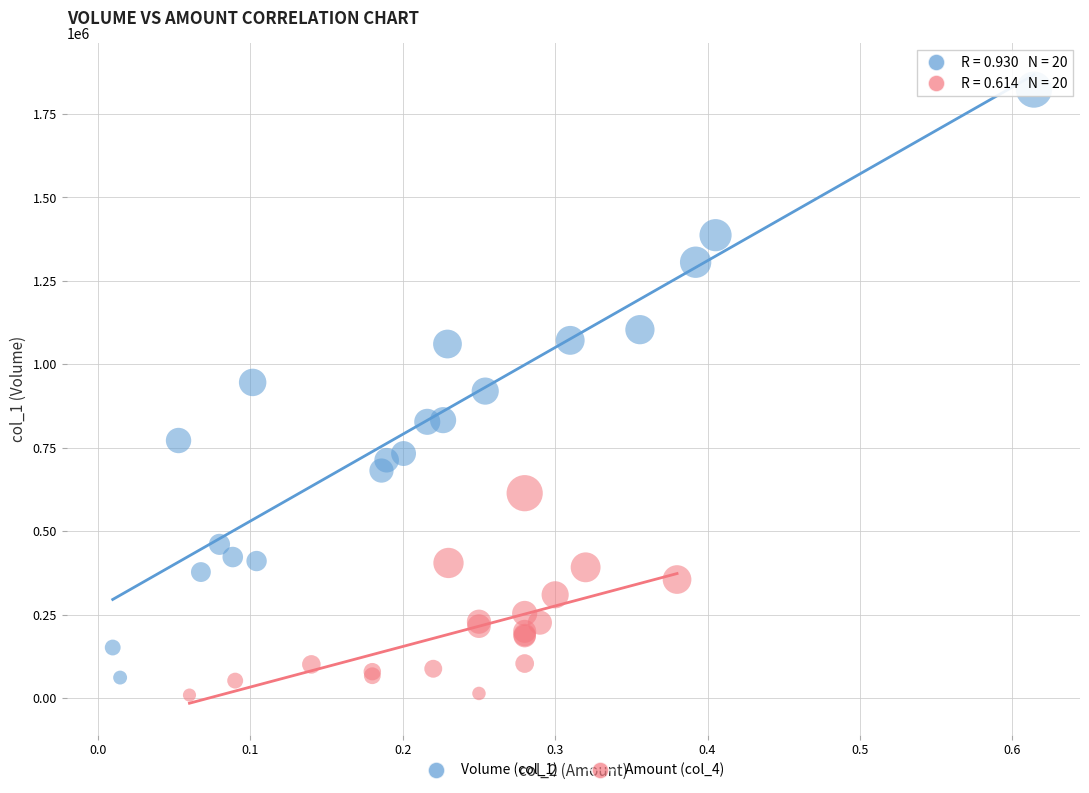

What are all the series names shown in the legend?

Volume (col_1), Amount (col_4)